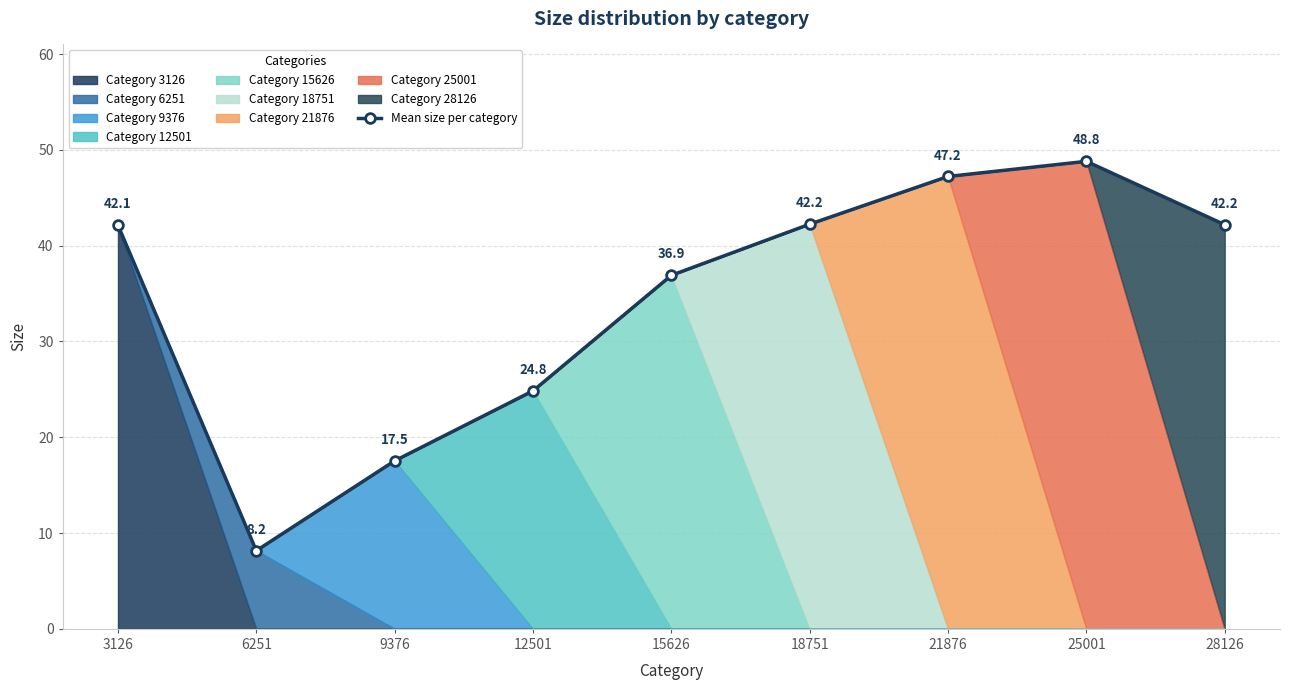

Which category has the lowest value across all series?

6251